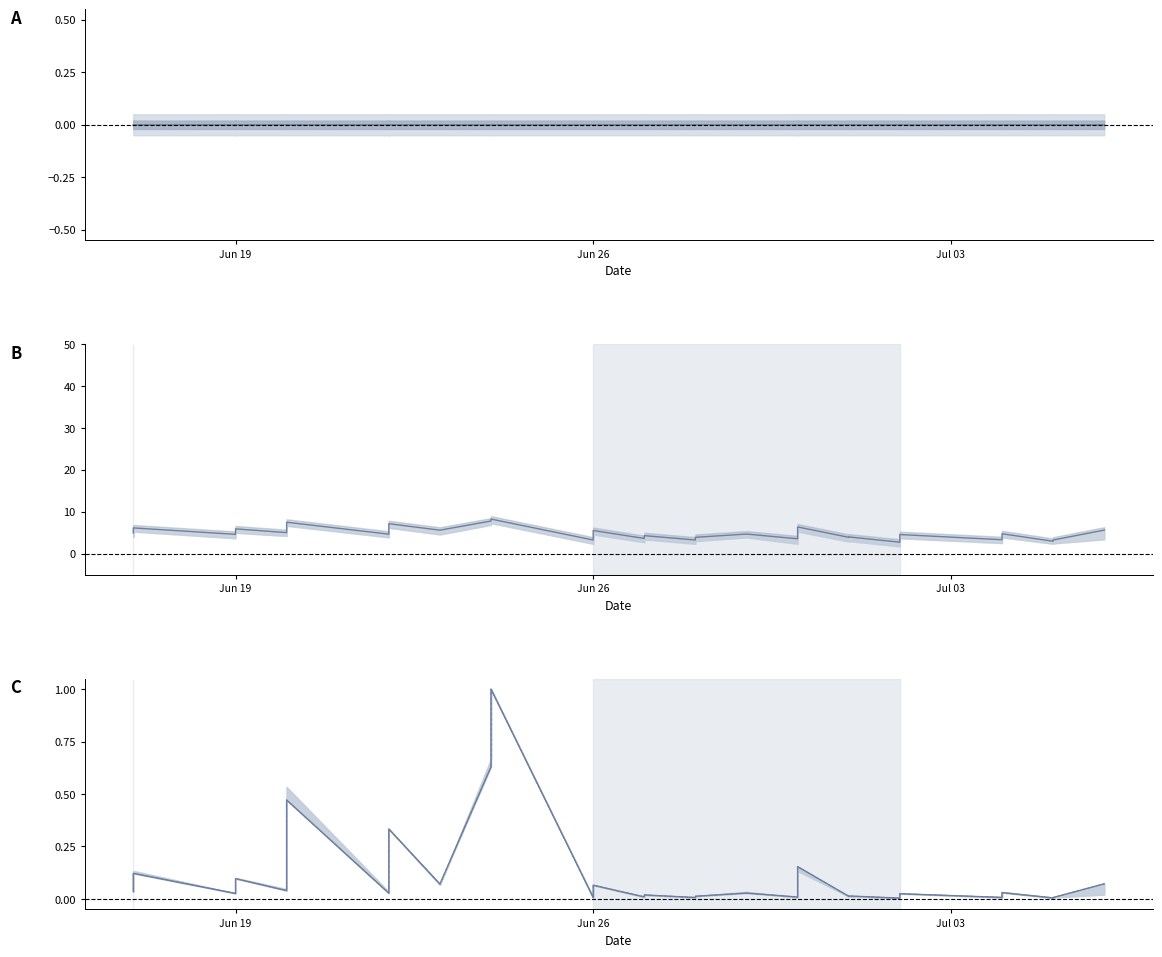

True or false: Total Stars (norm) has more than 1 interior local peaks.

True